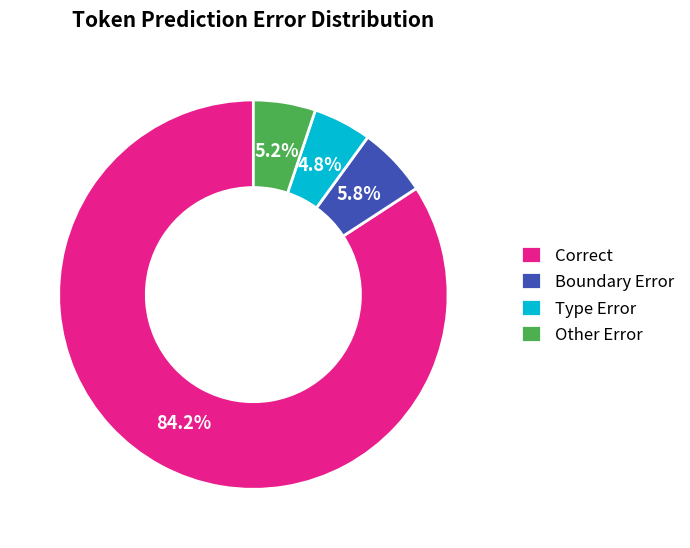

Is there a majority slice in this chart?

Yes